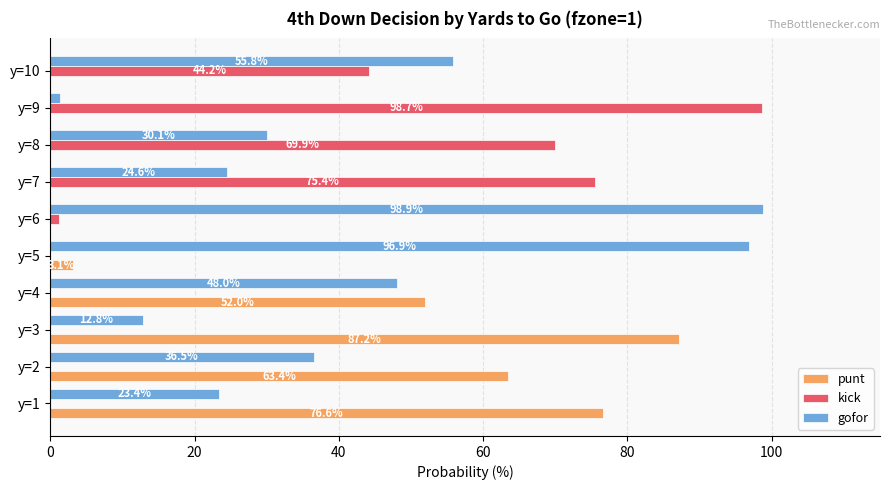

Which series changed the most between y=3 and y=7?

punt